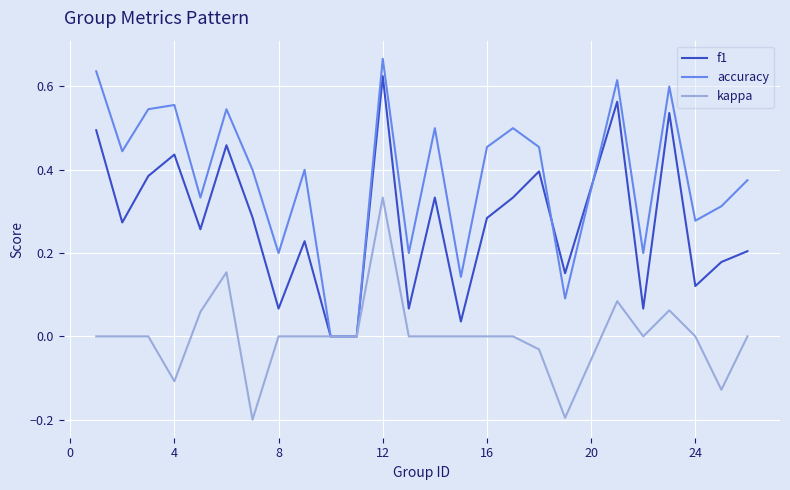

Which series has the largest total across all categories?

accuracy